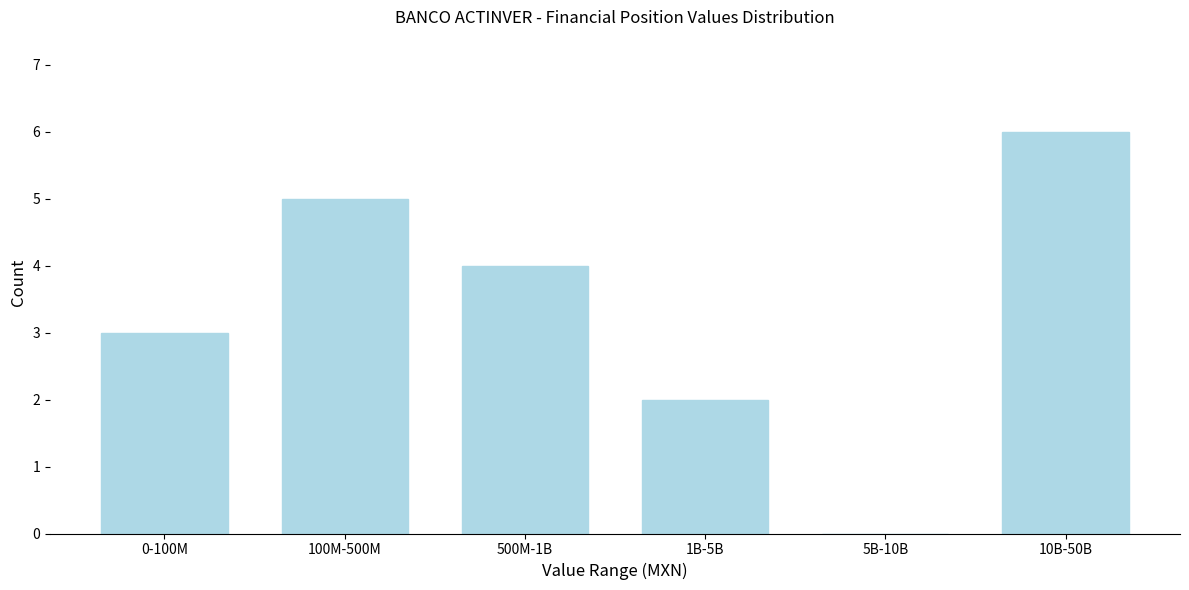

Reading right to left, what are all the values shown in this chart?

10B-50B=6	5B-10B=0	1B-5B=2	500M-1B=4	100M-500M=5	0-100M=3